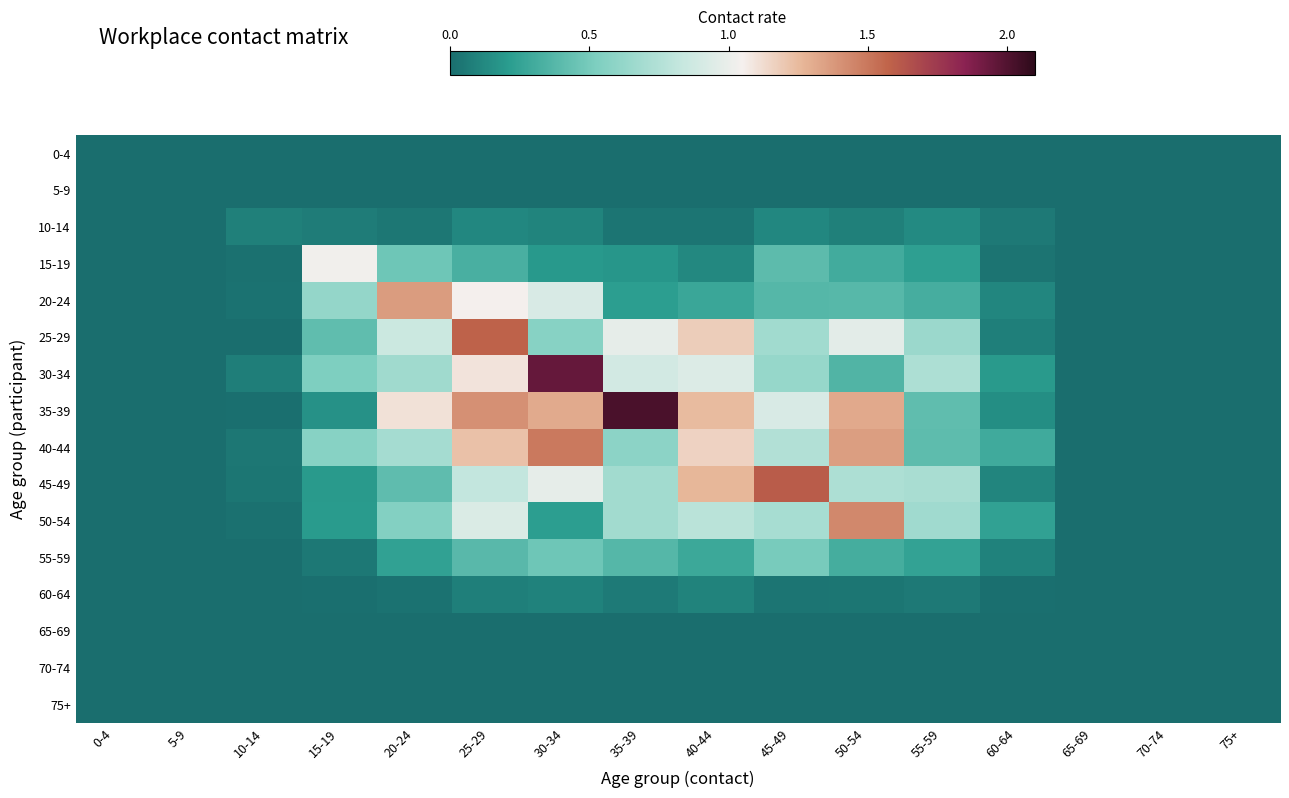

Rank the series by their maximum value, from highest to lowest.

35-39, 30-34, 45-49, 25-29, 40-44, 50-54, 20-24, 15-19, 55-59, 10-14, 60-64, 0-4, 5-9, 65-69, 70-74, 75+